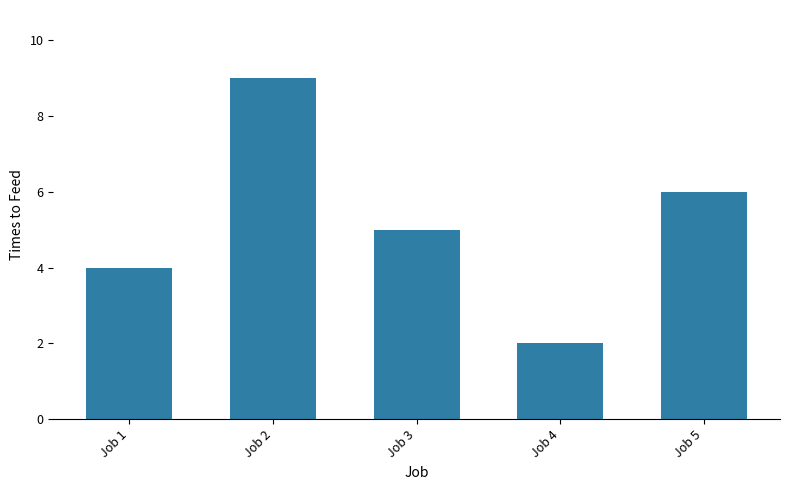

Reading left to right, transcribe all the data shown in this chart.

4	9	5	2	6